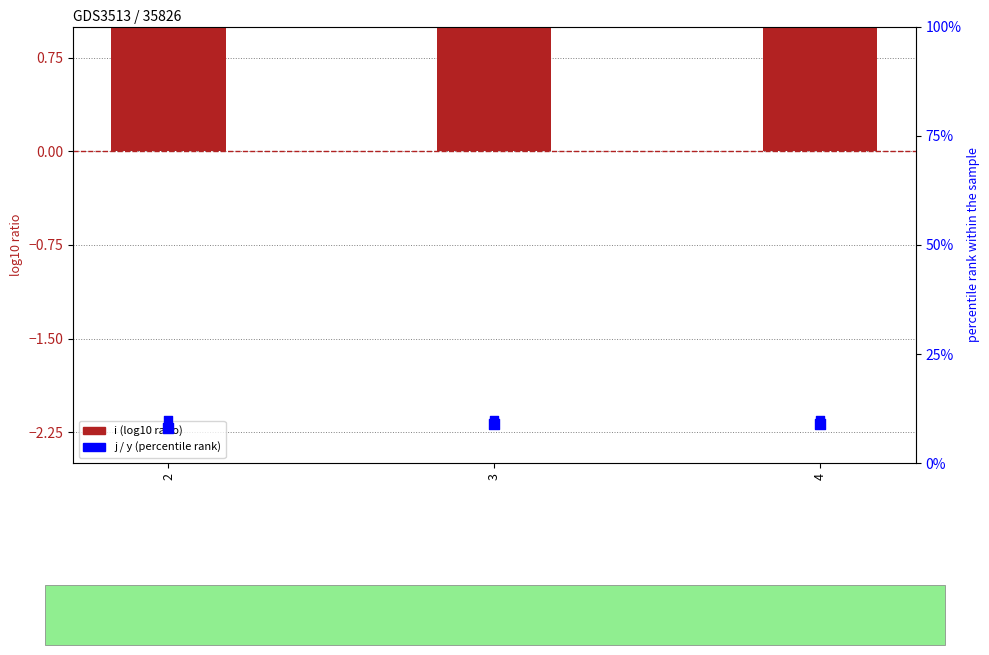

Is the value of i at 3 greater than the value of y at 3?

No